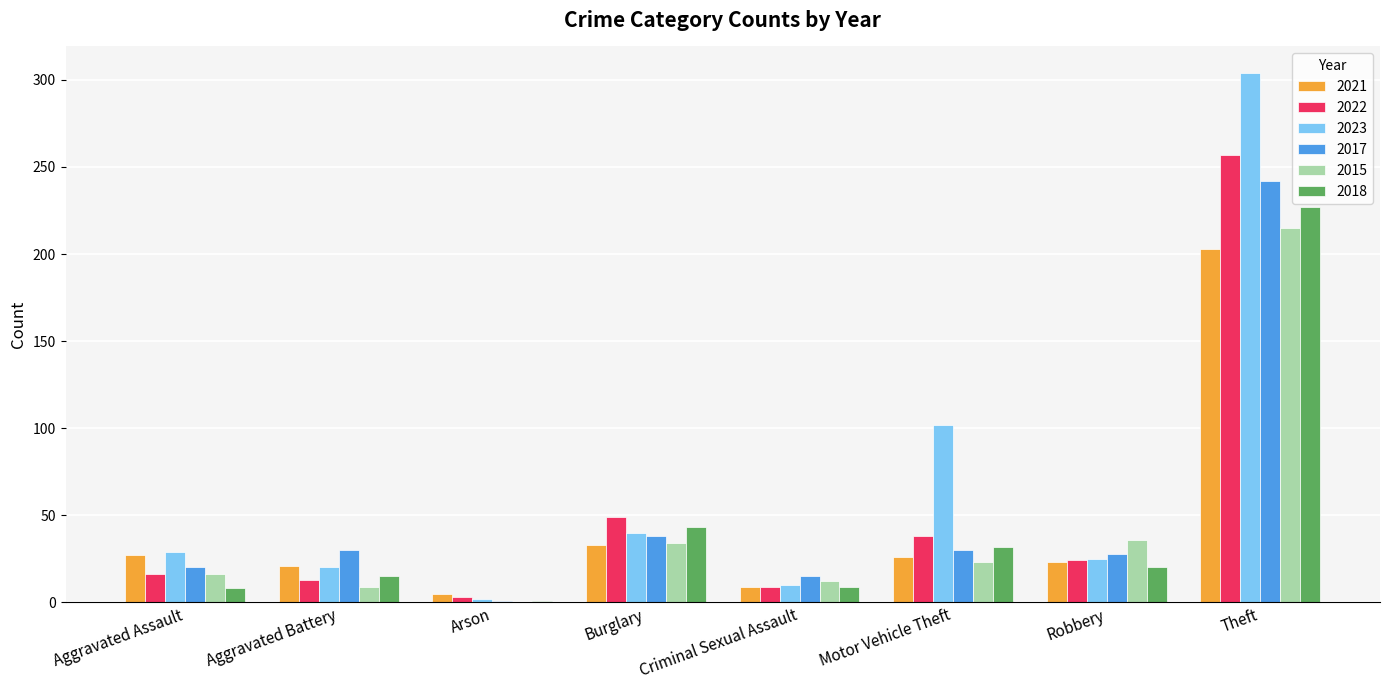

How many groups of bars are there?

8